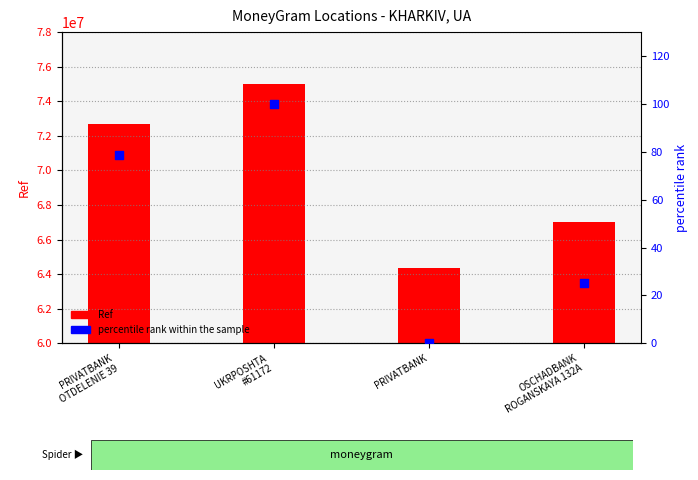

Which series has the largest total across all categories?

Ref